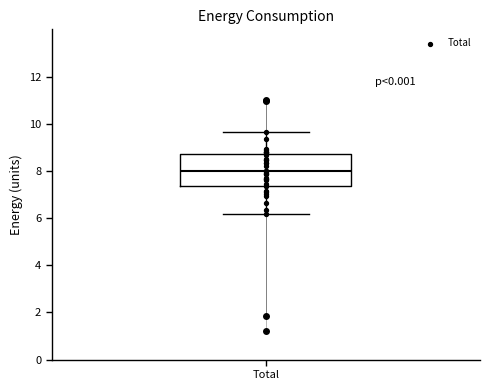

Read this box plot against the y-axis: the position of the median line, the range covered by the box, and the ends of both whiskers. The values are not printed on the chart, so give them approximately, as read against the axis.

median 8.0, box 7.4 to 8.8, whiskers 6.2 to 9.6